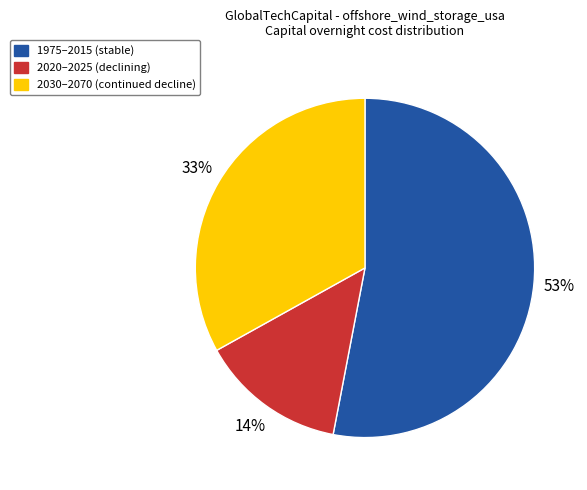

Combined, do 2020–2025 (declining) and 2030–2070 (continued decline) account for over 50%?

No